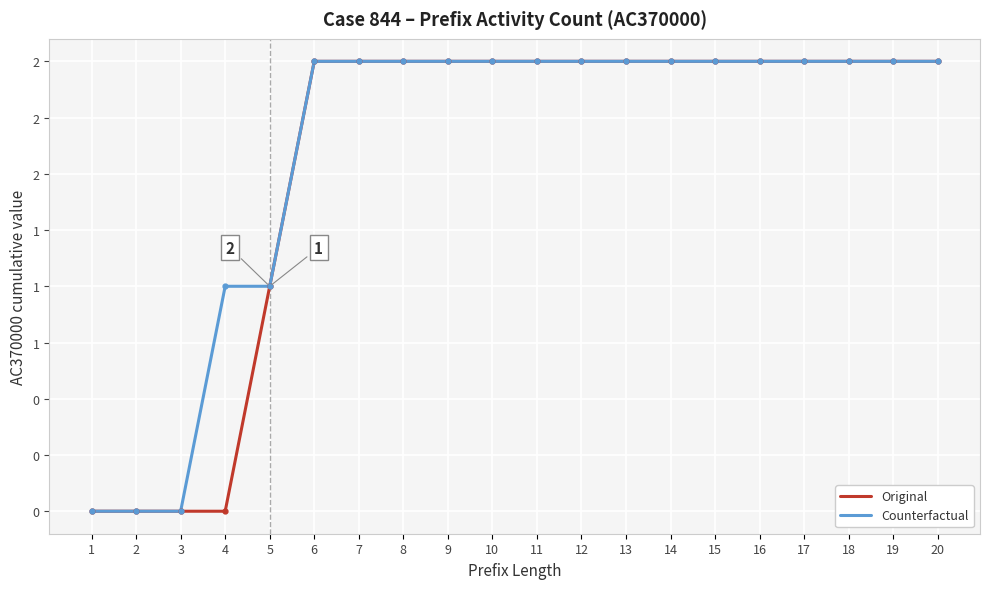

True or false: Counterfactual and Original intersect in this chart.

False